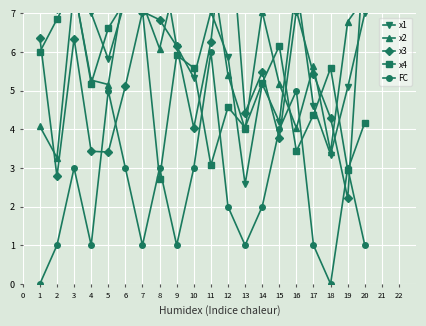

What is the difference between the second highest and second lowest values in the x4 series?

4.4